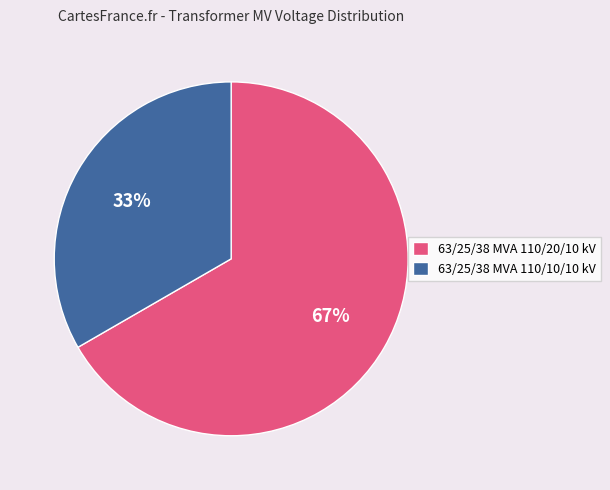

Is there a majority slice in this chart?

Yes